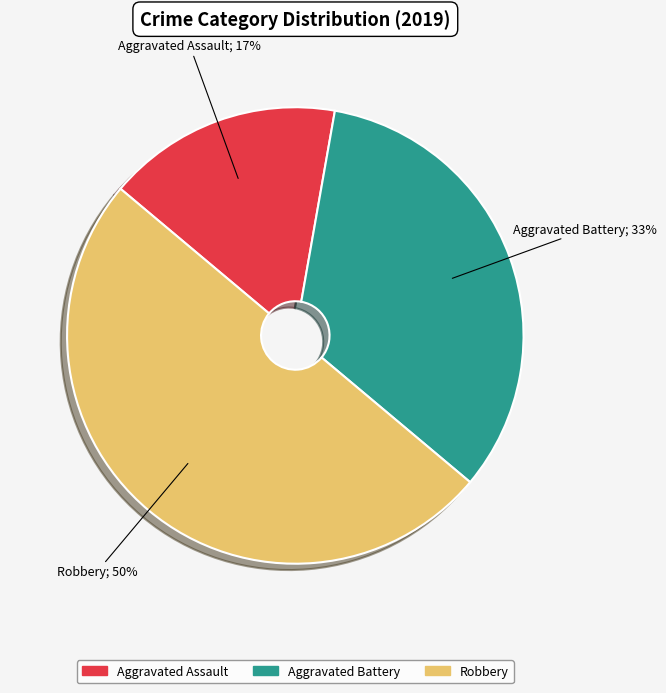

To the nearest percent, what is the average slice percentage?

33%